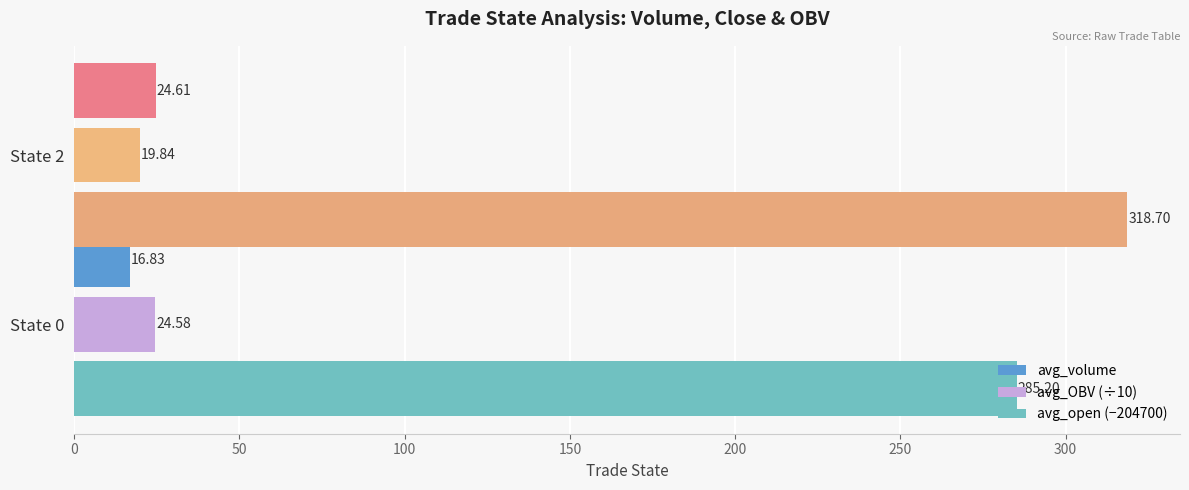

At which category is the sum across all series the highest?

State 2